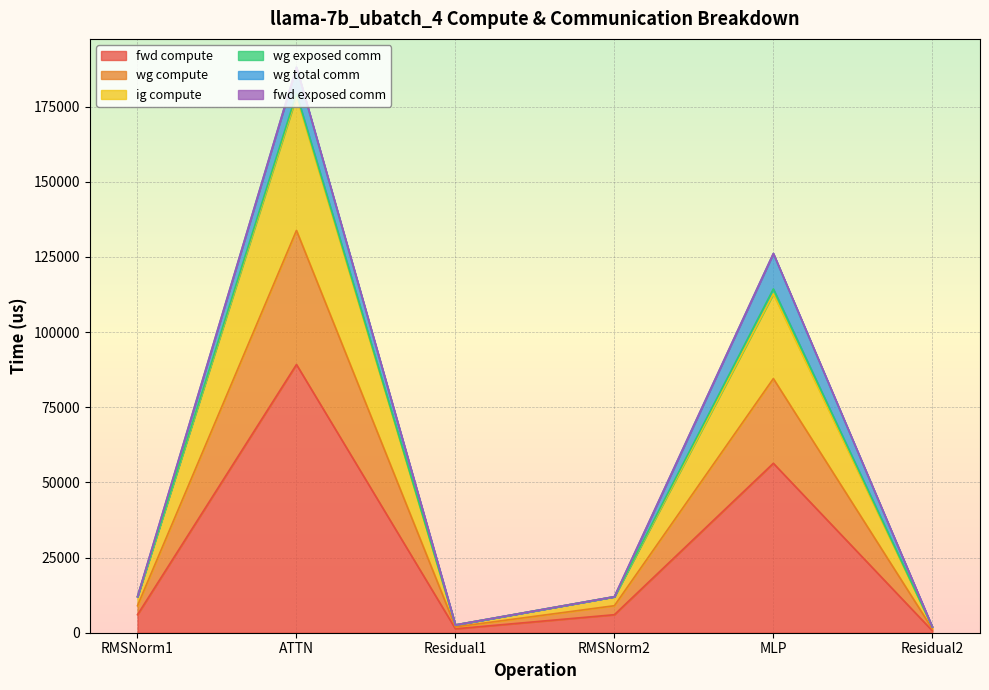

At which category does wg compute reach its first local valley?

Residual1